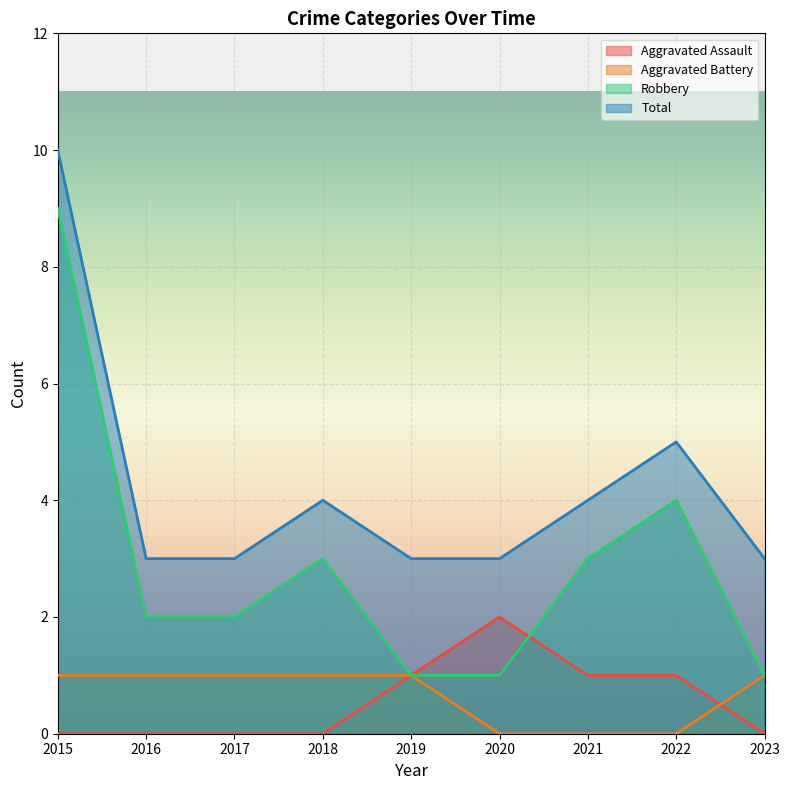

How many Total values are between 3 and 4?

7